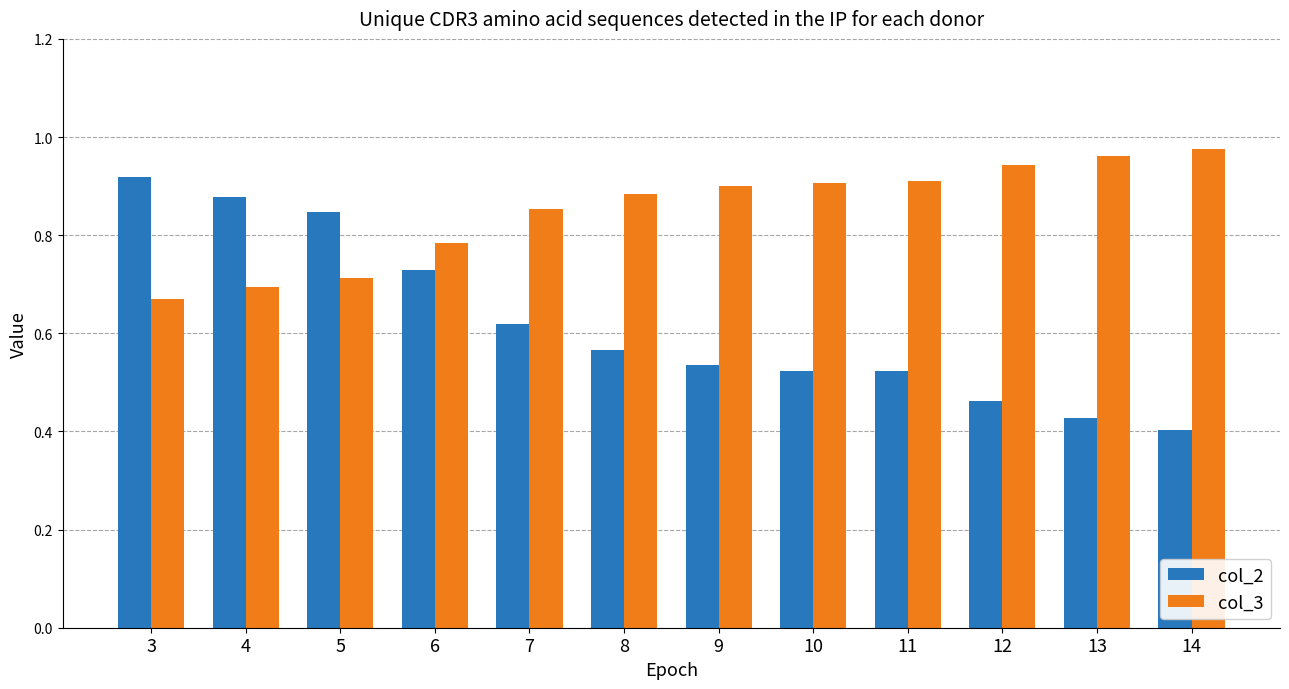

What is the difference between the maximum and minimum values in the col_3 series?

0.3